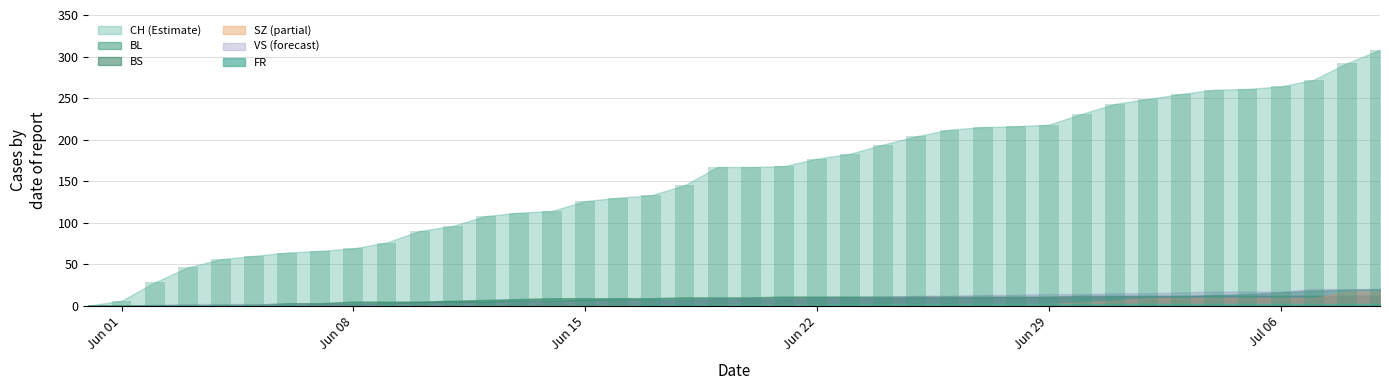

What is the sum of all values?

6281